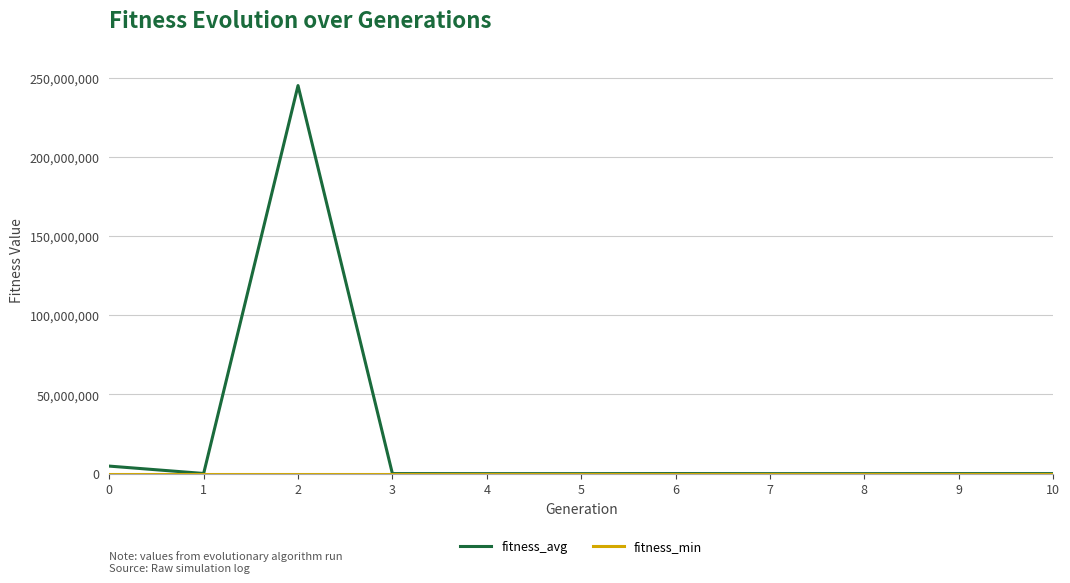

Which series has the largest total across all categories?

fitness_avg